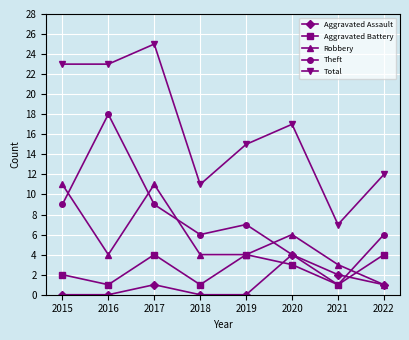

What is the value of the Theft point at the 2nd from the left?

18